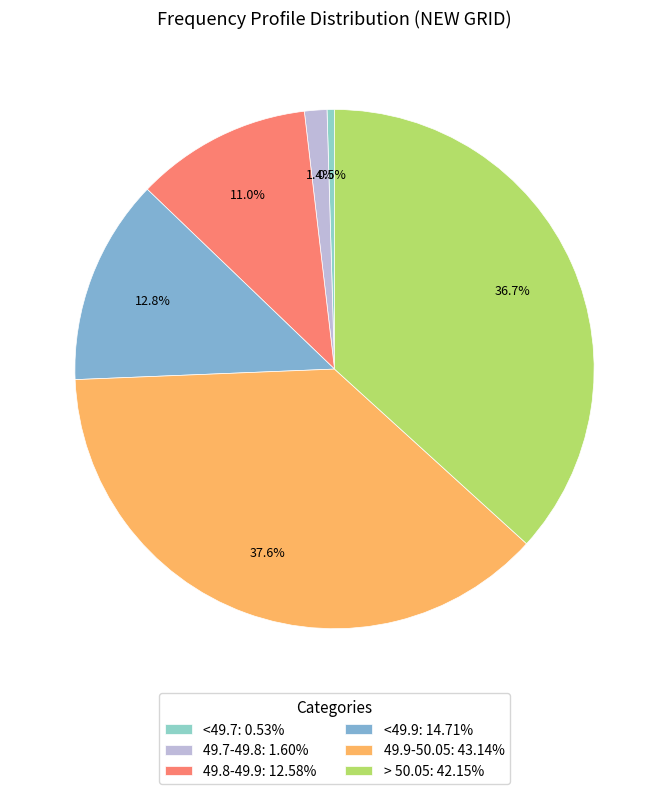

Rank the categories by value from highest to lowest.

49.9-50.05, > 50.05, <49.9, 49.8-49.9, 49.7-49.8, <49.7